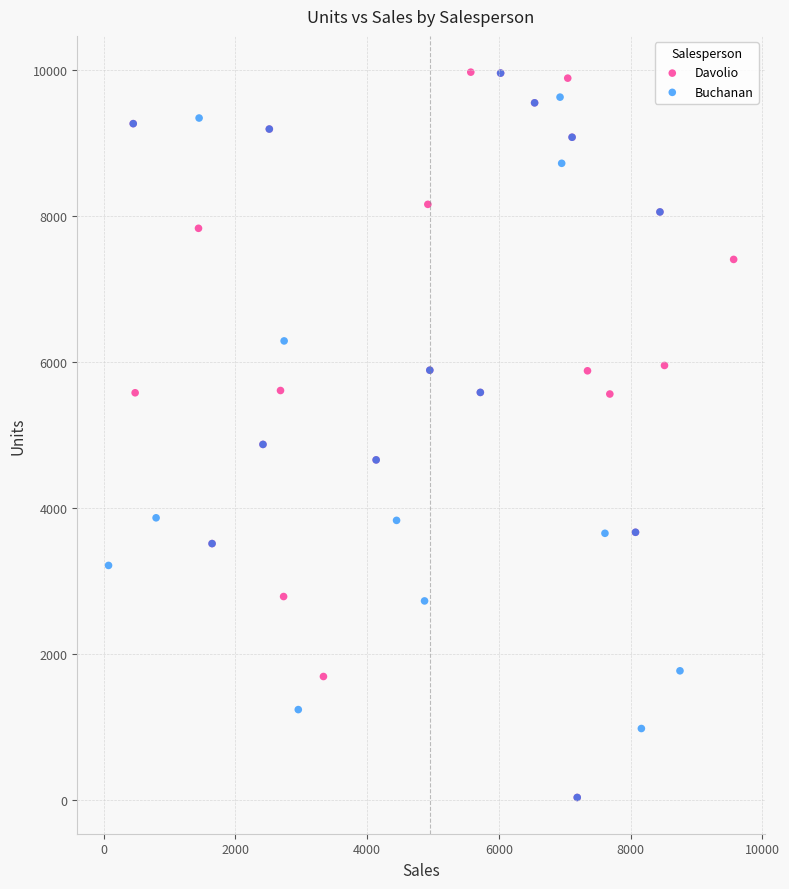

What are all the series names shown in the legend?

Davolio, Buchanan